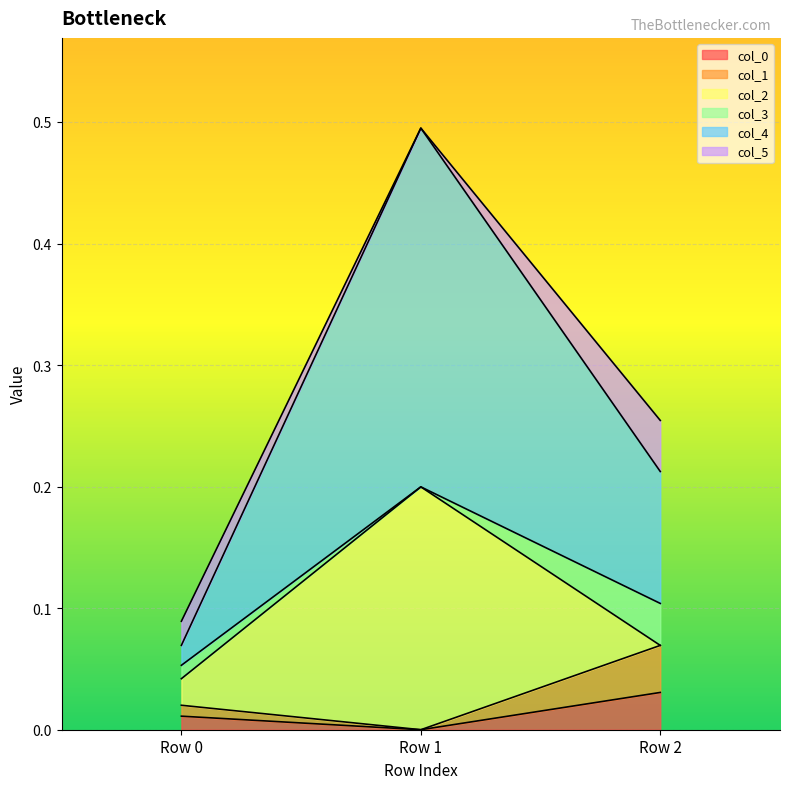

Read the col_4 value at Row 1.

0.5